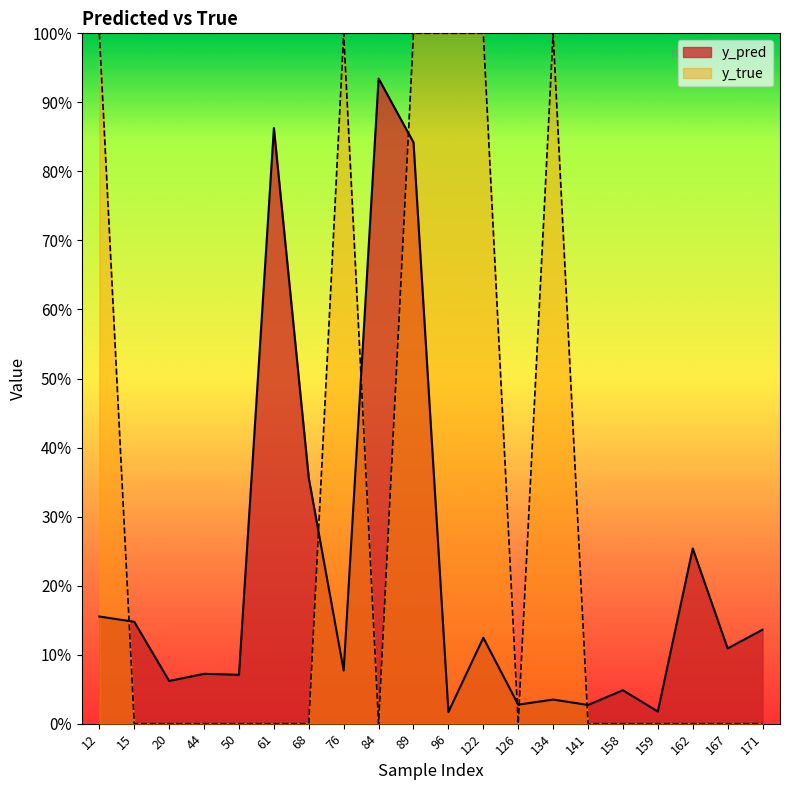

Reading left to right, list all the values displayed in this chart.

y_pred: 0.2	0.1	0.1	0.1	0.1	0.9	0.4	0.1	0.9	0.8	0.0	0.1	0.0	0.0	0.0	0.0	0.0	0.3	0.1	0.1
y_true: 1.0	0.0	0.0	0.0	0.0	0.0	0.0	1.0	0.0	1.0	1.0	1.0	0.0	1.0	0.0	0.0	0.0	0.0	0.0	0.0